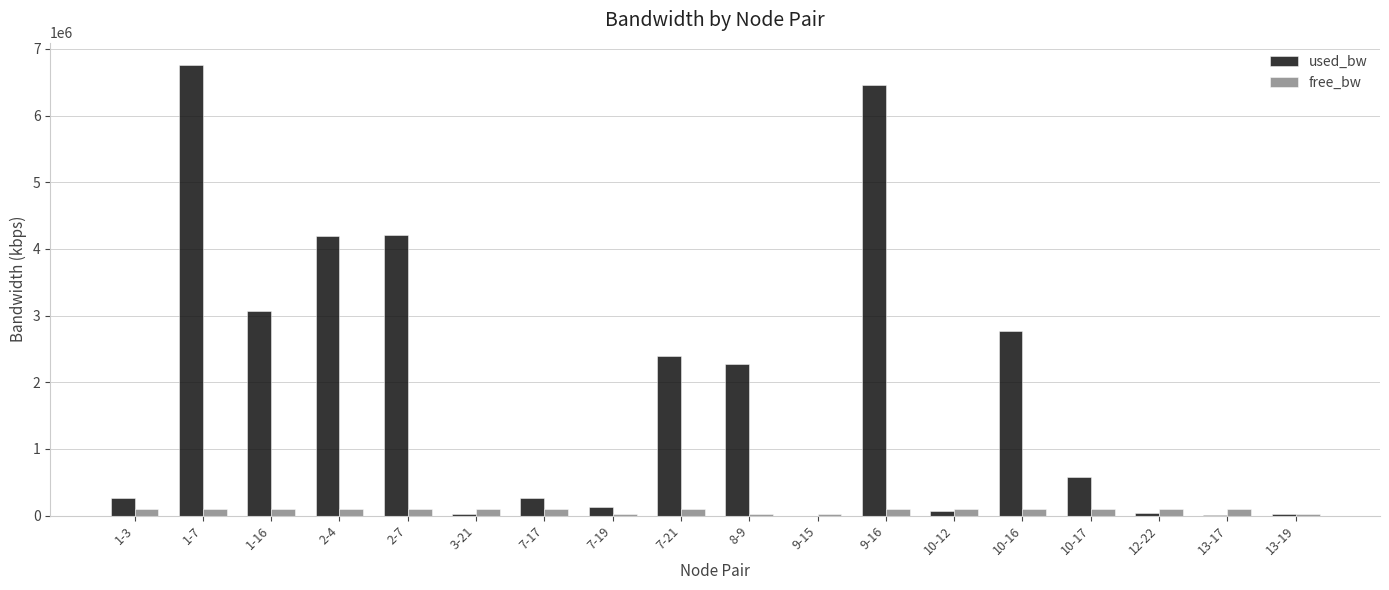

How many groups of bars are there?

18